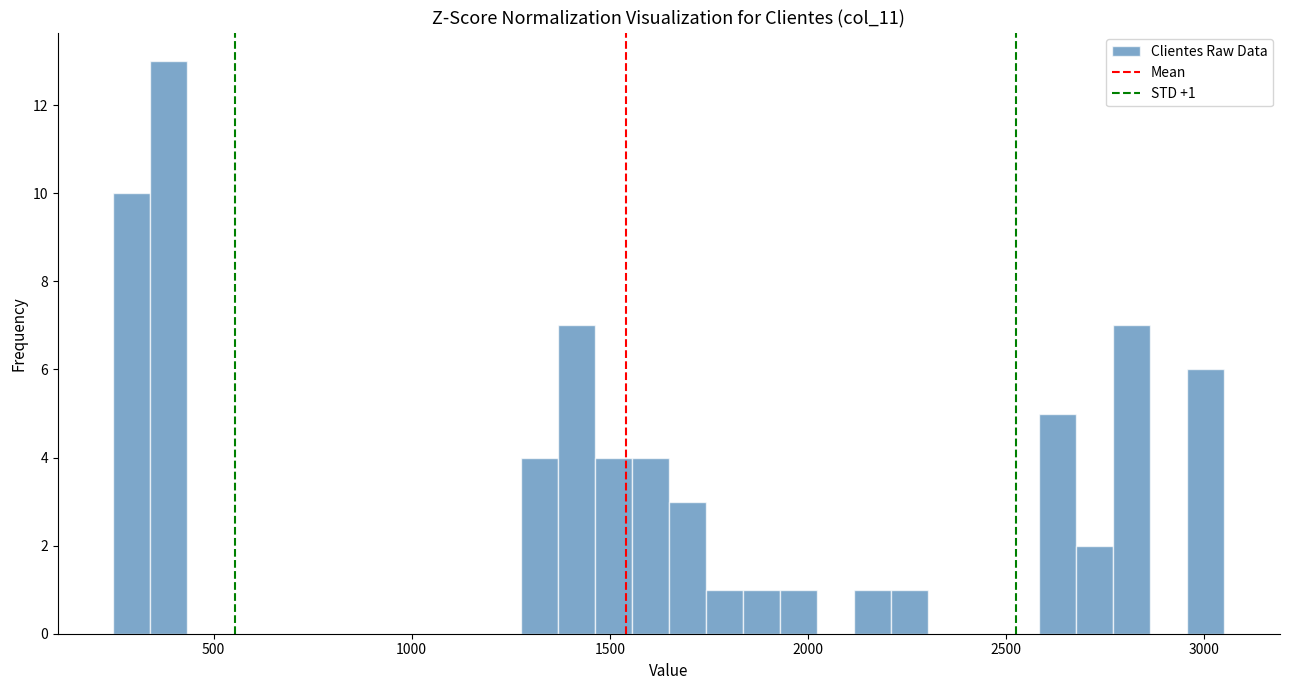

Read against the x-axis, roughly where is the centre of the tallest bar?

400